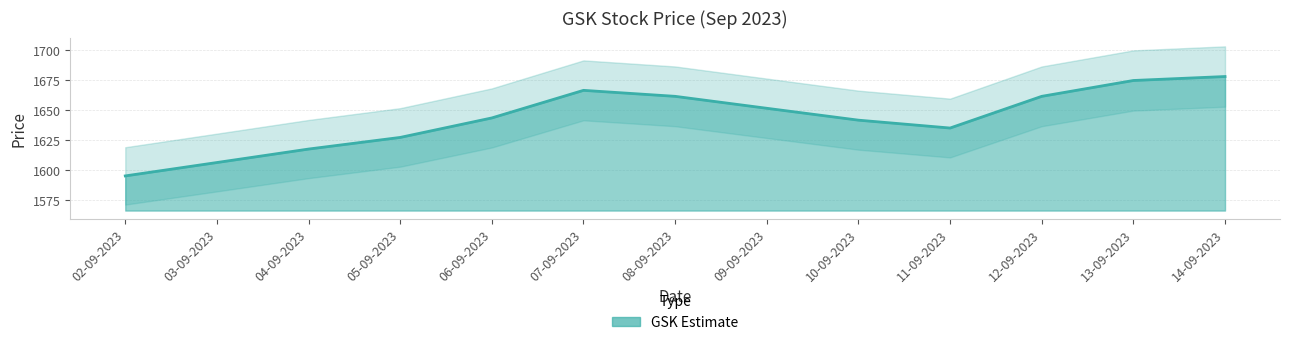

Reading left to right, transcribe all the data shown in this chart.

1595.3	1606.4	1617.7	1627.4	1643.7	1666.7	1661.7	1651.7	1641.8	1635.2	1661.7	1674.9	1678.2